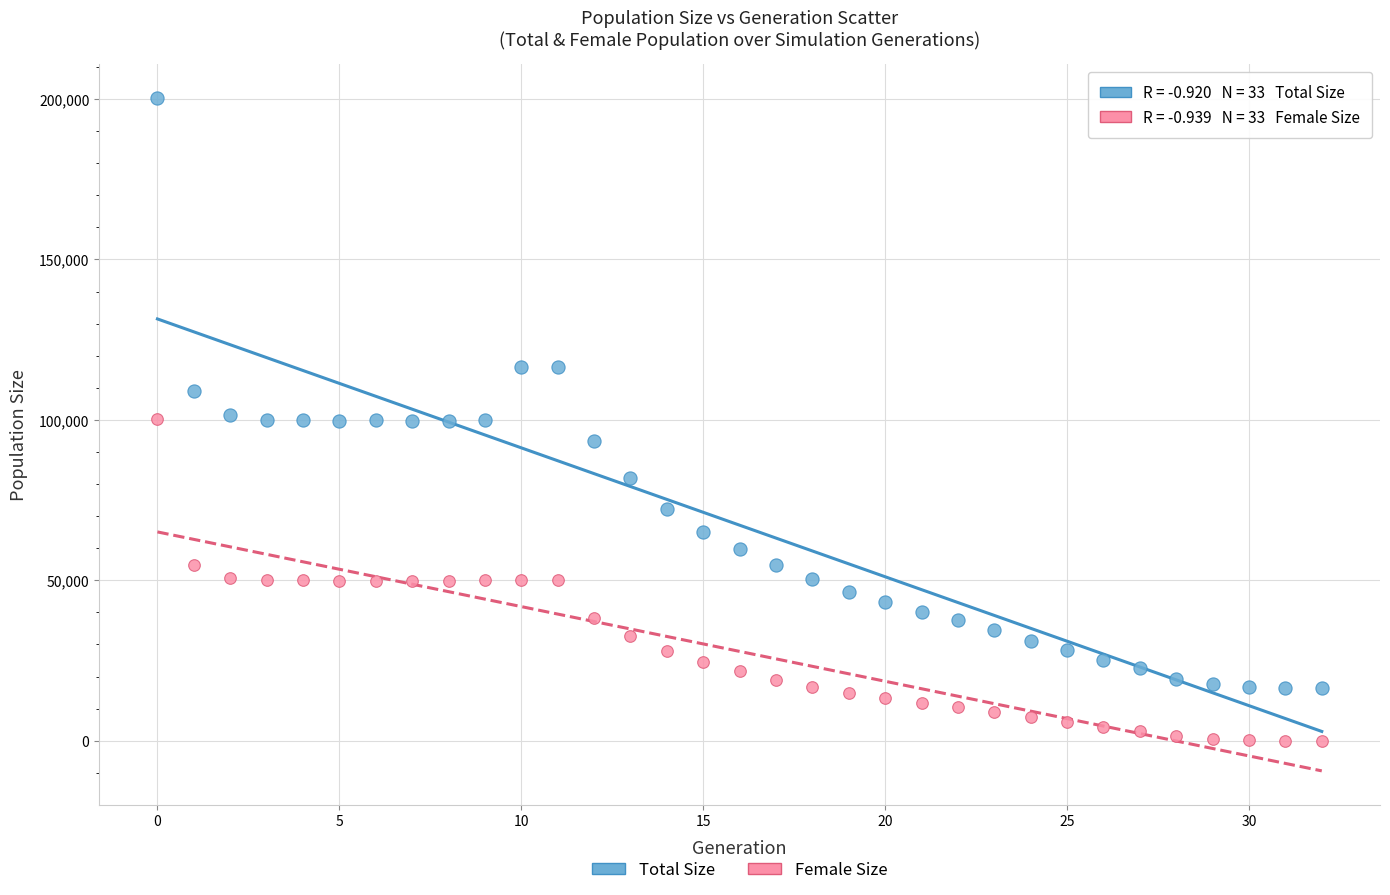

Which series has the widest spread of Y values?

Total Size